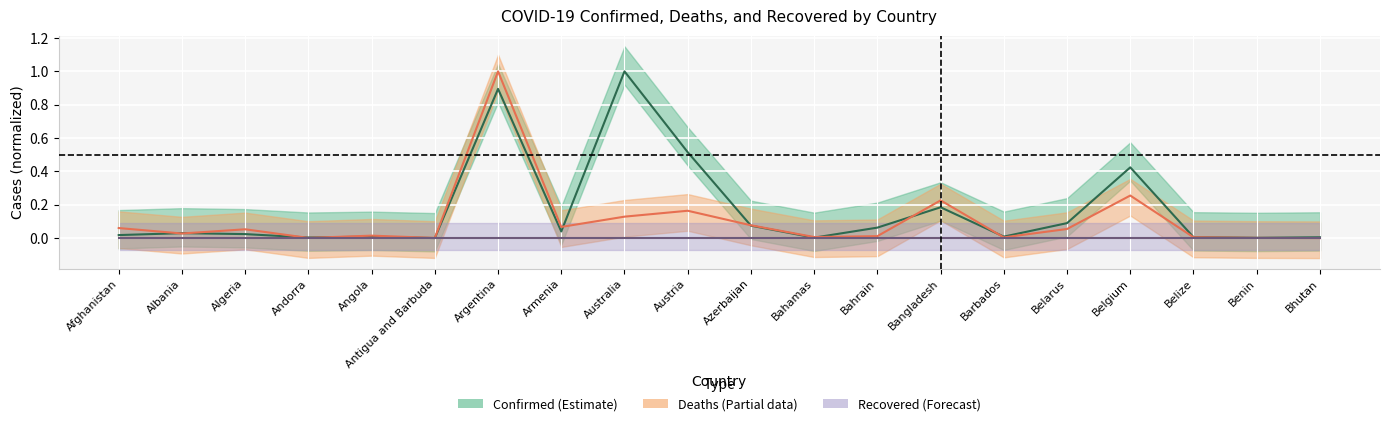

Reading left to right, transcribe all the data shown in this chart.

Confirmed: Afghanistan=0.0	Albania=0.0	Algeria=0.0	Andorra=0.0	Angola=0.0	Antigua and Barbuda=0.0	Argentina=0.9	Armenia=0.0	Australia=1.0	Austria=0.5	Azerbaijan=0.1	Bahamas=0.0	Bahrain=0.1	Bangladesh=0.2	Barbados=0.0	Belarus=0.1	Belgium=0.4	Belize=0.0	Benin=0.0	Bhutan=0.0
Deaths: Afghanistan=0.1	Albania=0.0	Algeria=0.1	Andorra=0.0	Angola=0.0	Antigua and Barbuda=0.0	Argentina=1.0	Armenia=0.1	Australia=0.1	Austria=0.2	Azerbaijan=0.1	Bahamas=0.0	Bahrain=0.0	Bangladesh=0.2	Barbados=0.0	Belarus=0.1	Belgium=0.3	Belize=0.0	Benin=0.0	Bhutan=0.0